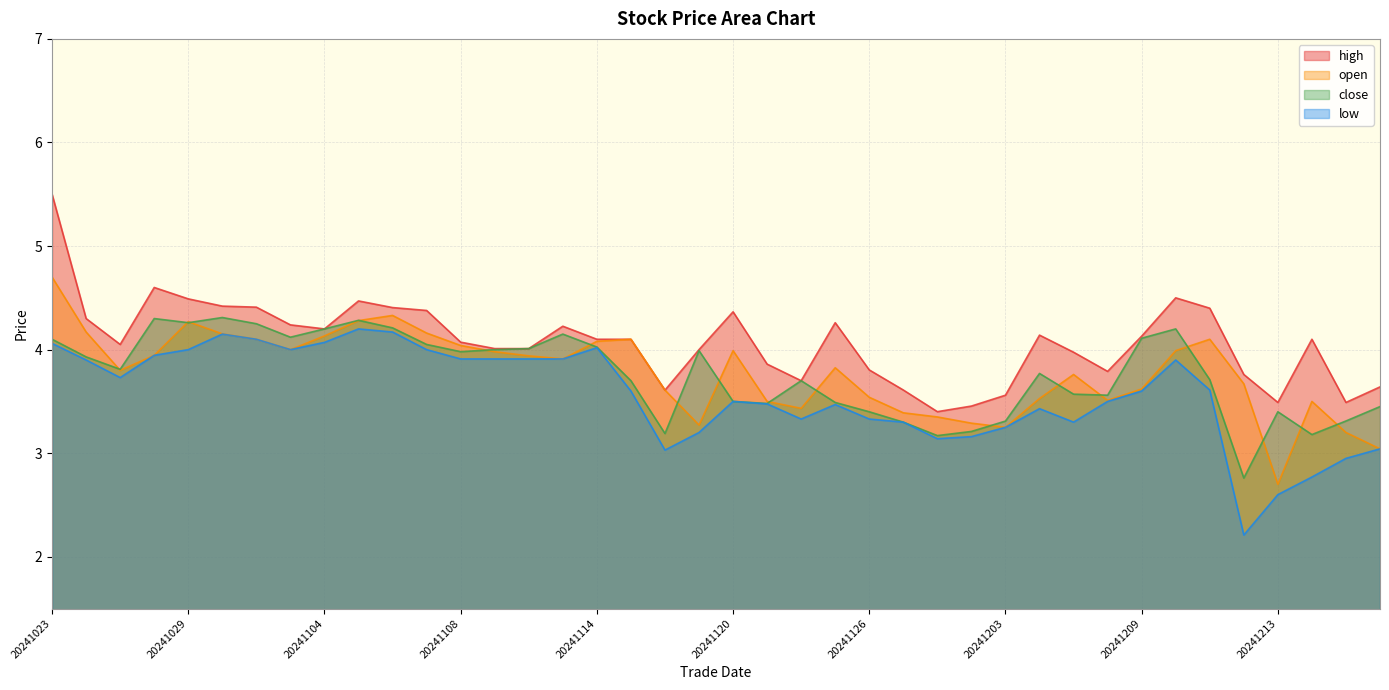

List the labels in order of high value, smallest first.

20241129, 20241202, 20241213, 20241217, 20241203, 20241118, 20241127, 20241218, 20241122, 20241212, 20241206, 20241126, 20241121, 20241205, 20241119, 20241111, 20241112, 20241025, 20241108, 20241114, 20241115, 20241216, 20241209, 20241204, 20241104, 20241113, 20241101, 20241125, 20241024, 20241120, 20241107, 20241211, 20241106, 20241031, 20241030, 20241105, 20241029, 20241210, 20241028, 20241023